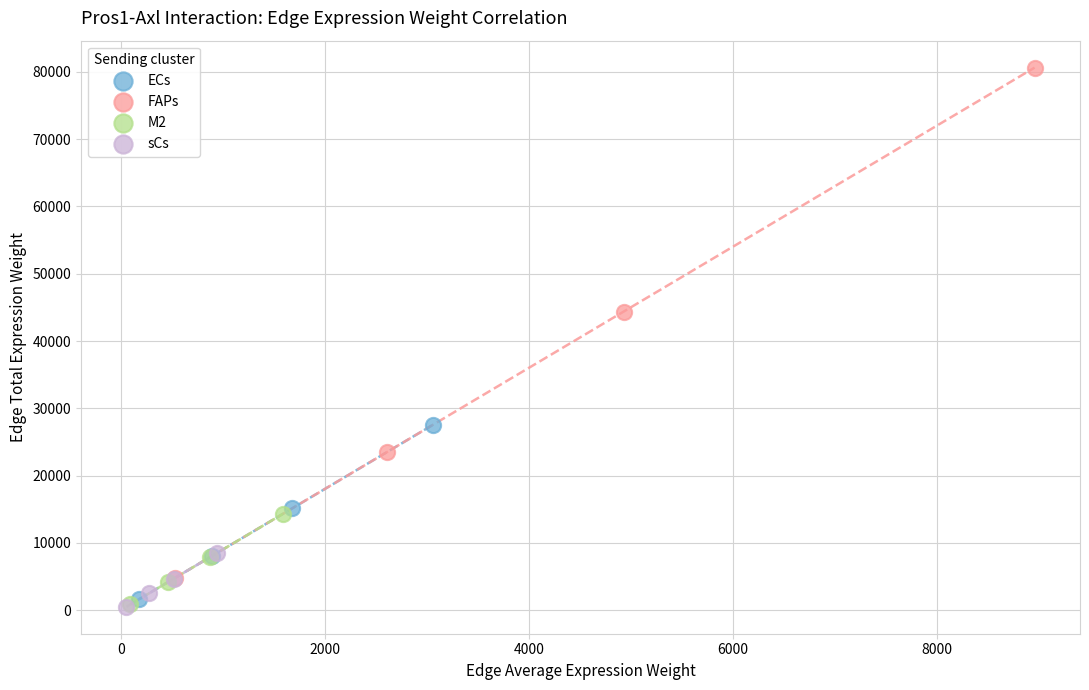

Which series contains the highest Y value?

FAPs